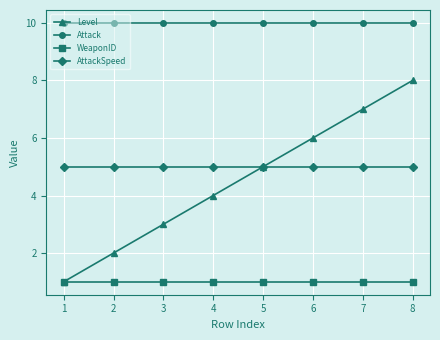

What is the difference between the highest and lowest values at 2?

9